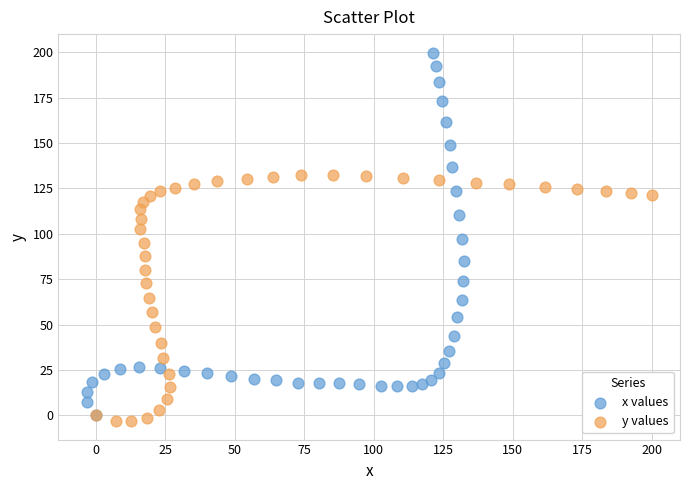

Which series reaches the maximum Y coordinate?

x values